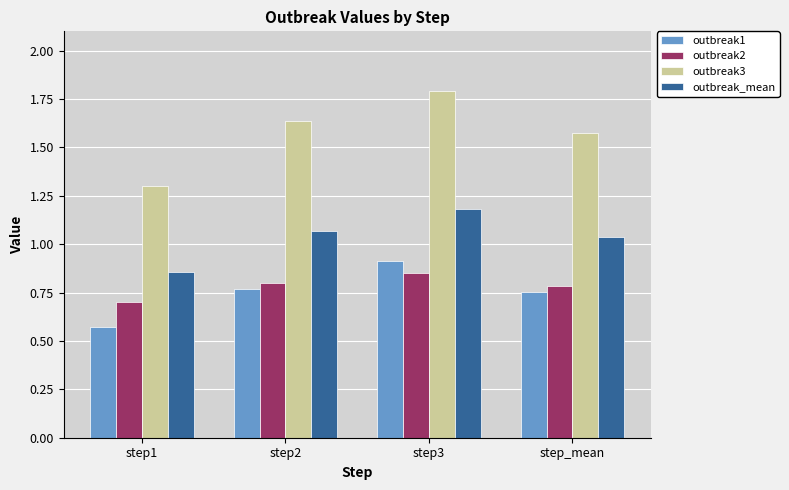

What position from the right is step_mean?

1